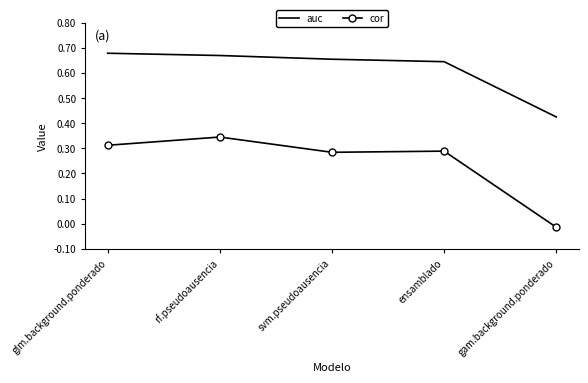

Which category has the highest value in the cor series?

rf.pseudoausencia